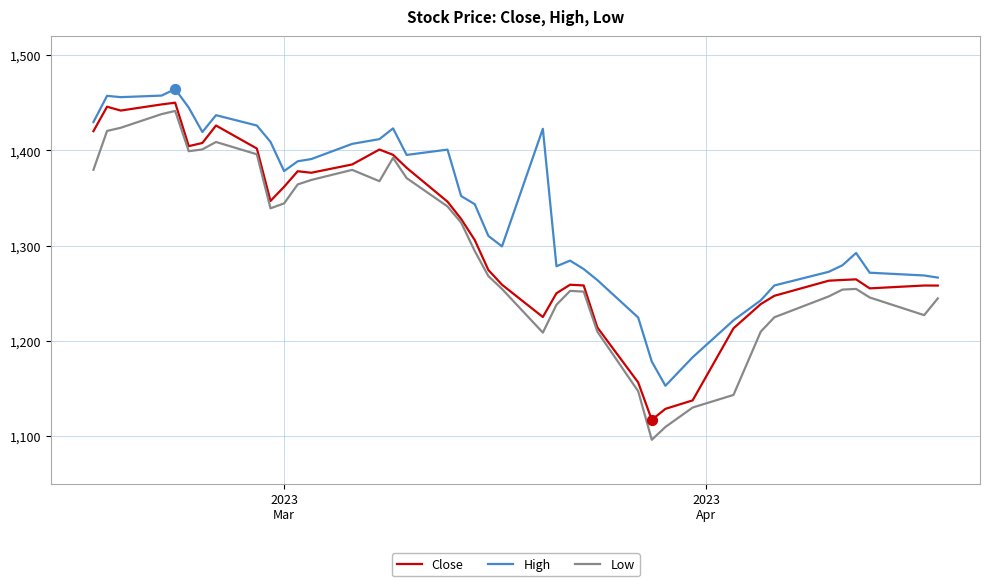

Which series has the largest total across all categories?

High